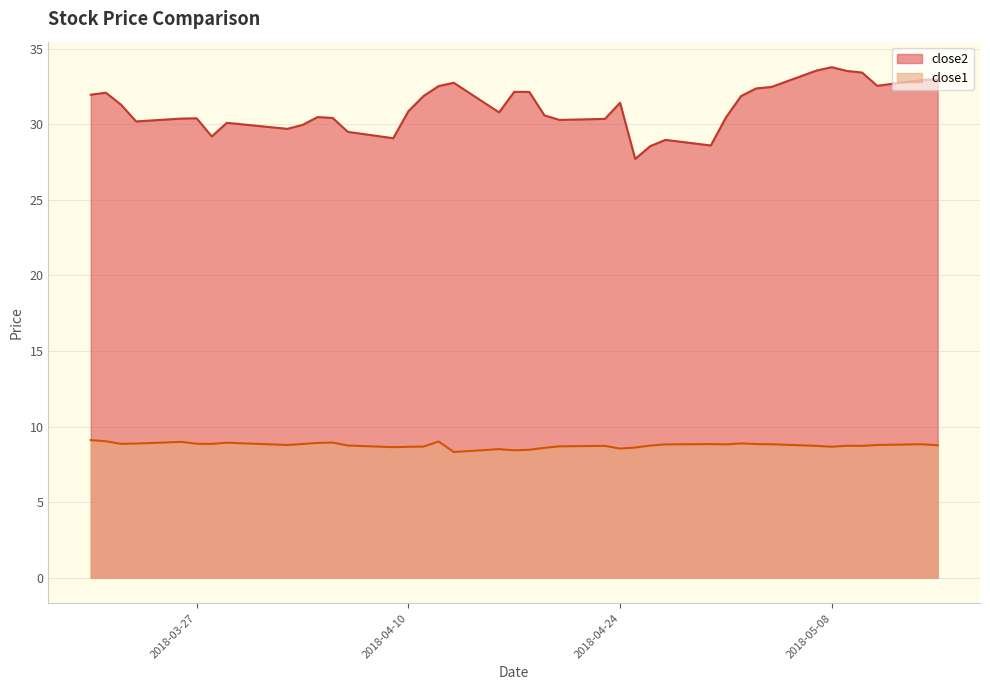

Which has a higher value, 2018-04-27 or 2018-04-30?

2018-04-27